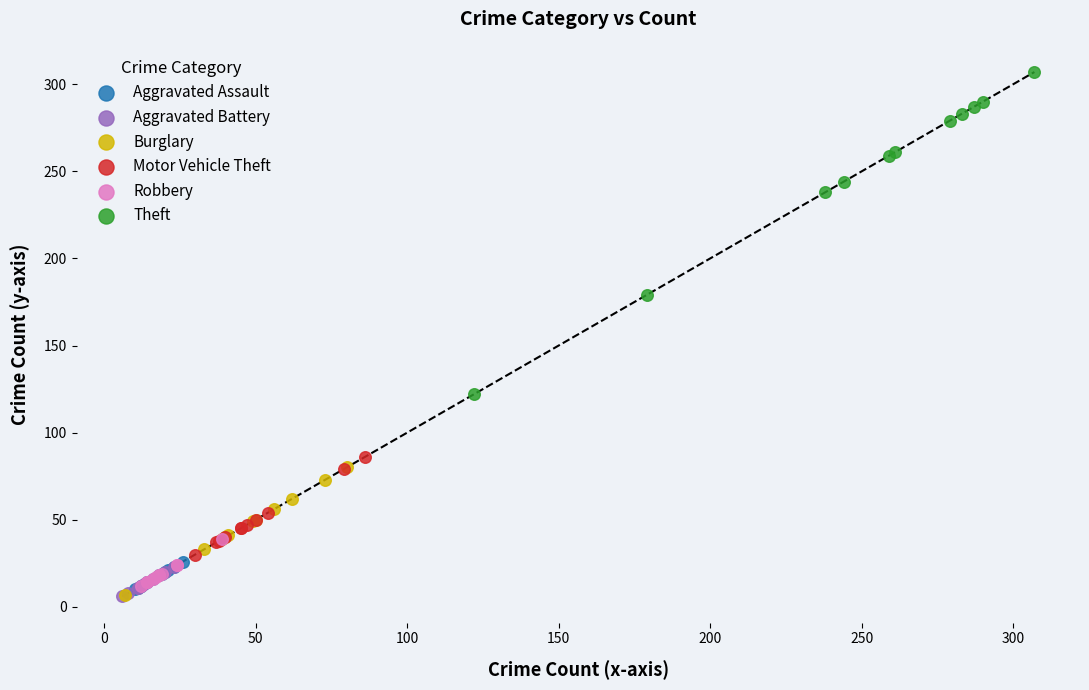

Which series has the widest spread of Y values?

Theft